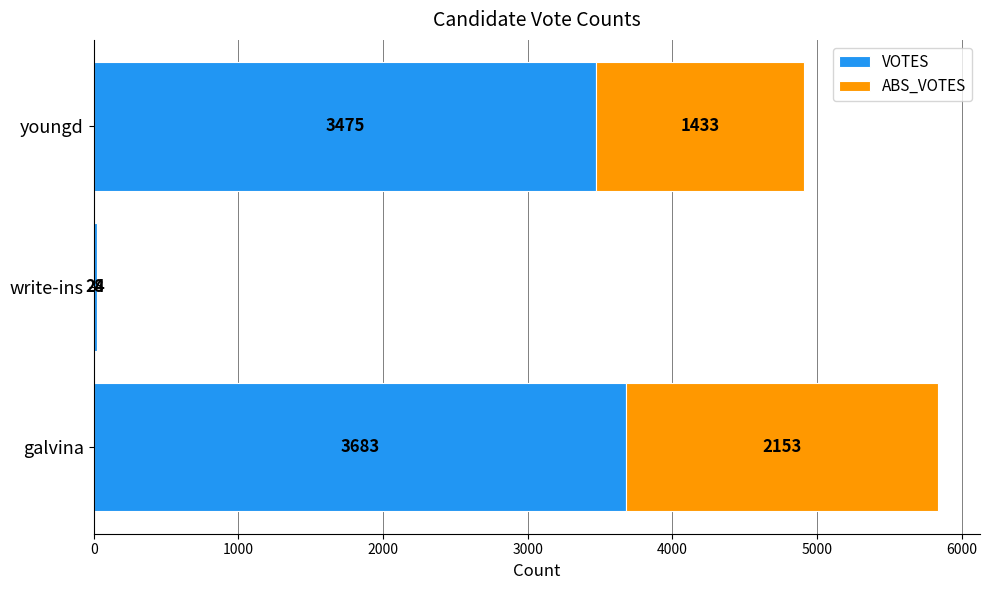

What is the maximum value for VOTES?

3683